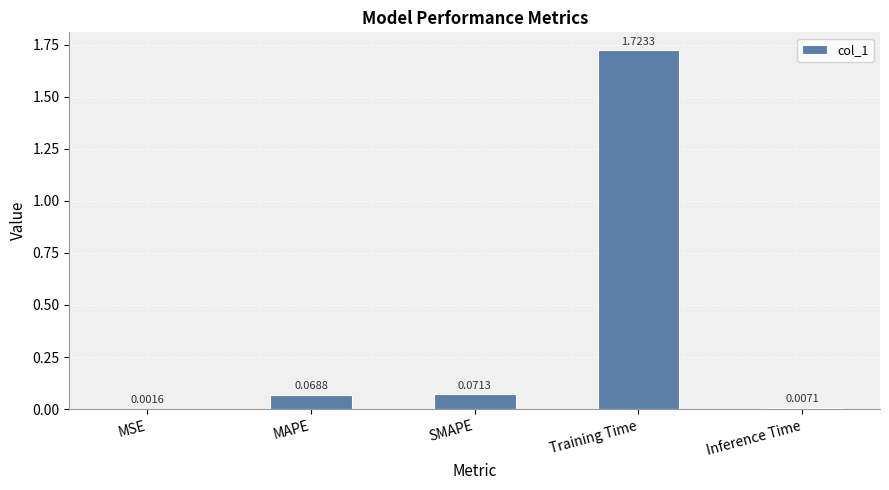

At which label is the value closest to 0?

MSE